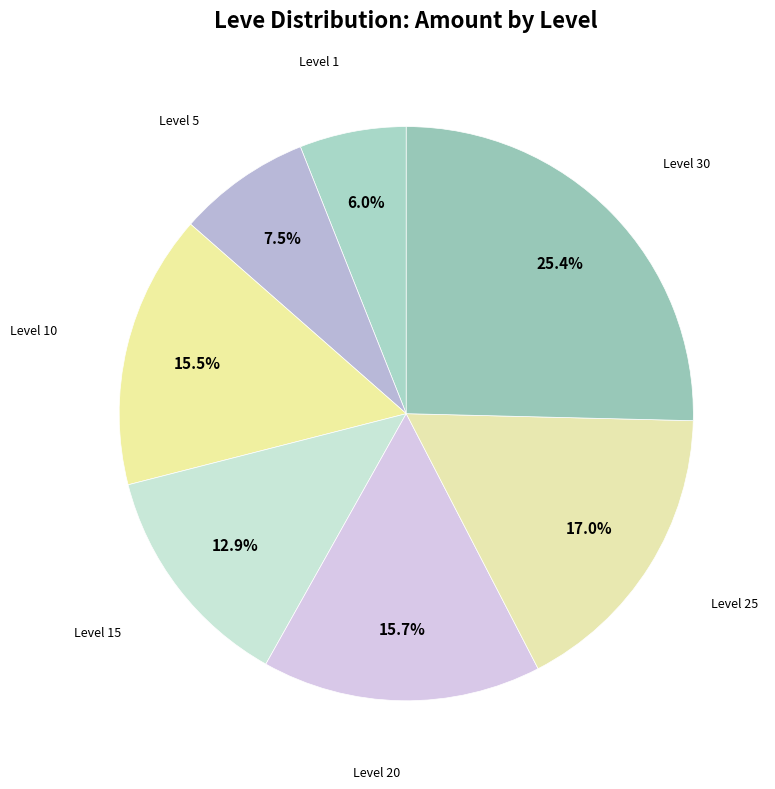

How much of the chart is everything except Level 20?

84.3%